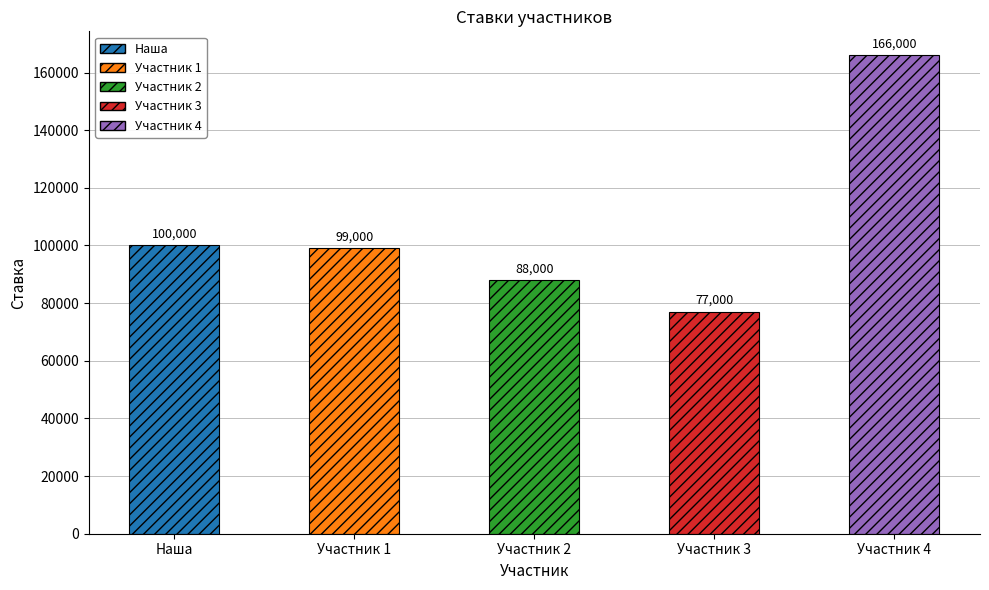

Reading left to right, what are all the values shown in this chart?

Наша=100000	Участник 1=99000	Участник 2=88000	Участник 3=77000	Участник 4=166000